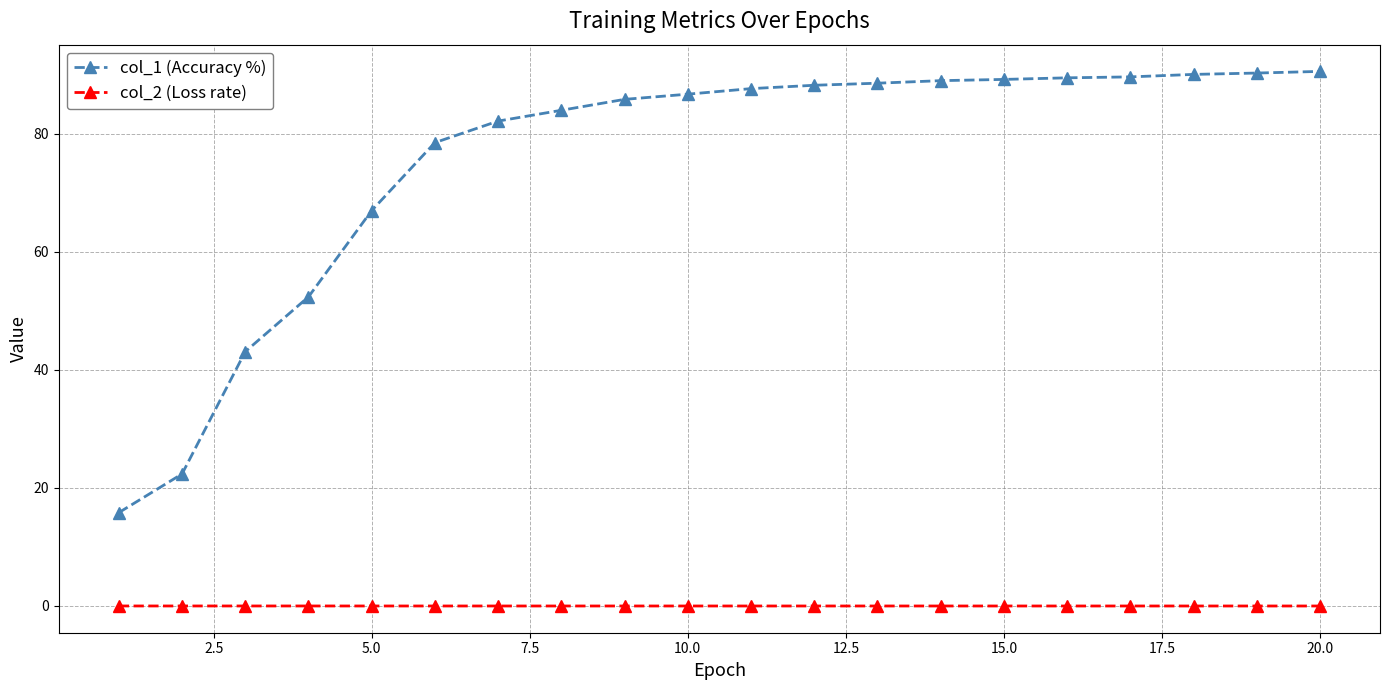

What is the lowest value of the col_1 (Accuracy %) series?

15.8